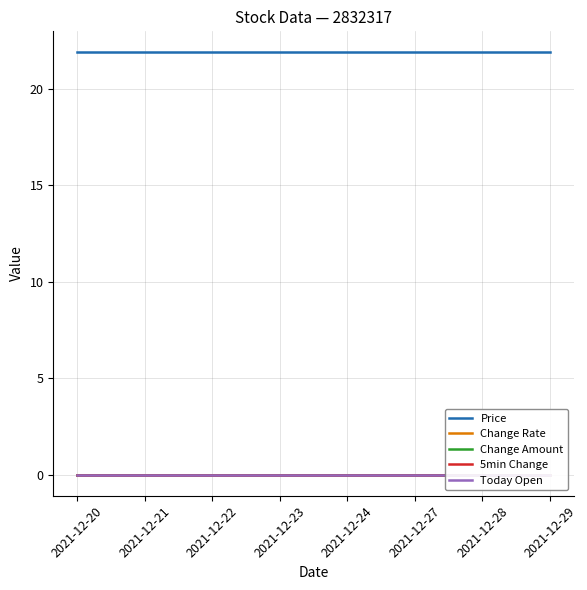

What value does the Price series have at 2021-12-22?

21.9